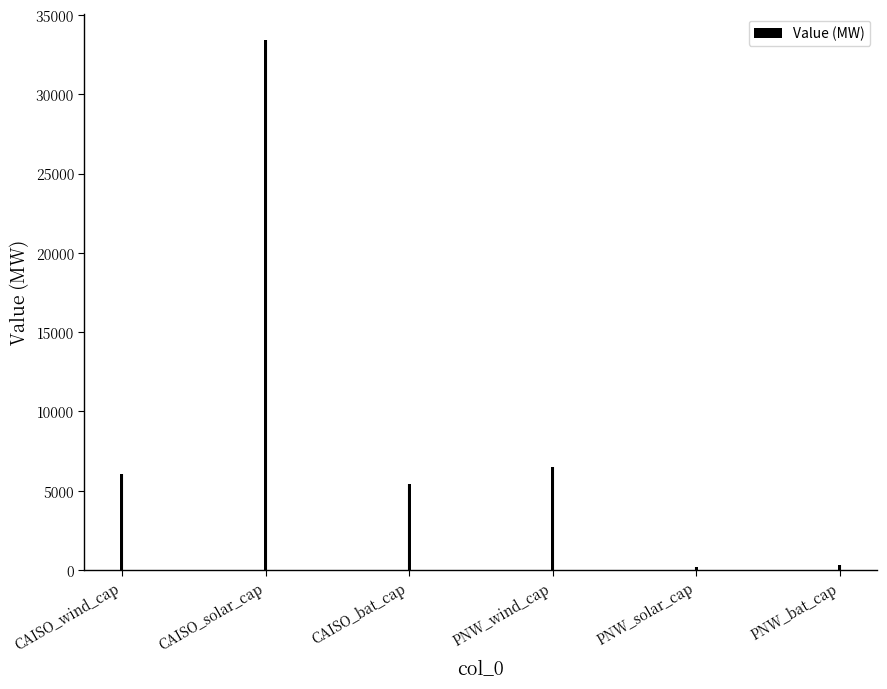

What is the label of the 3rd bar from the right?

PNW_wind_cap